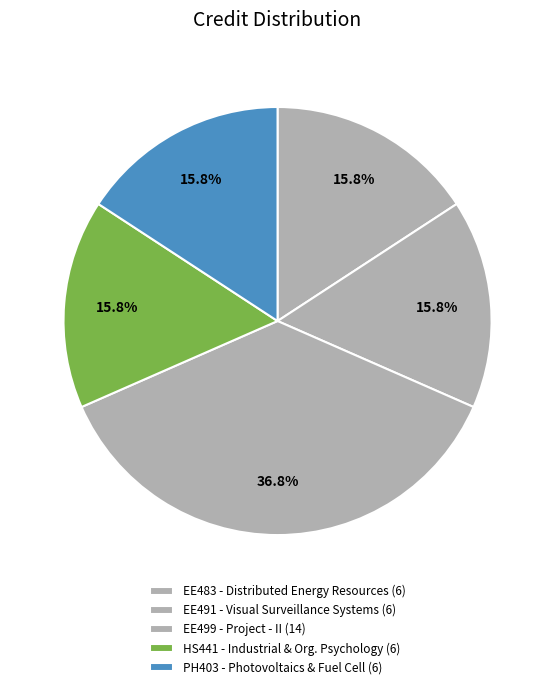

Is there a majority slice in this chart?

No